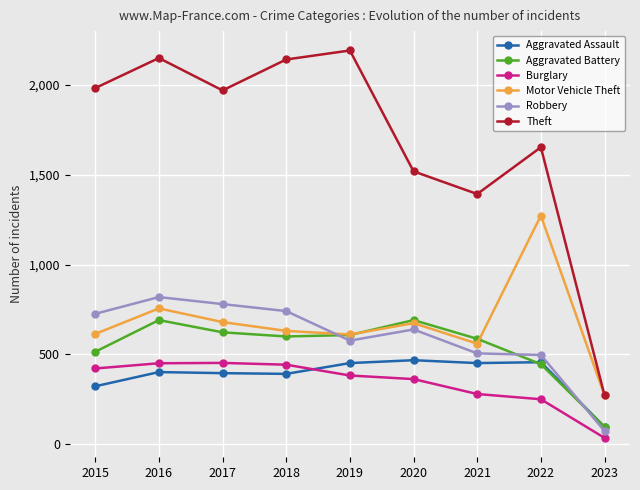

What is the value of the Motor Vehicle Theft point at the 3rd from the left?

680